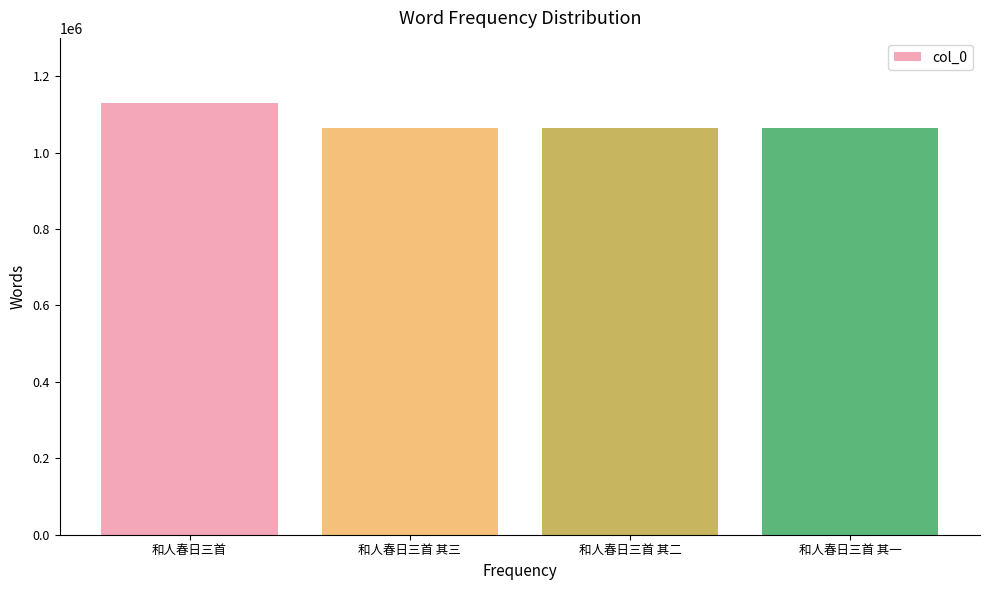

The chart shows a value of 1130320 at 和人春日三首. True or false?

True